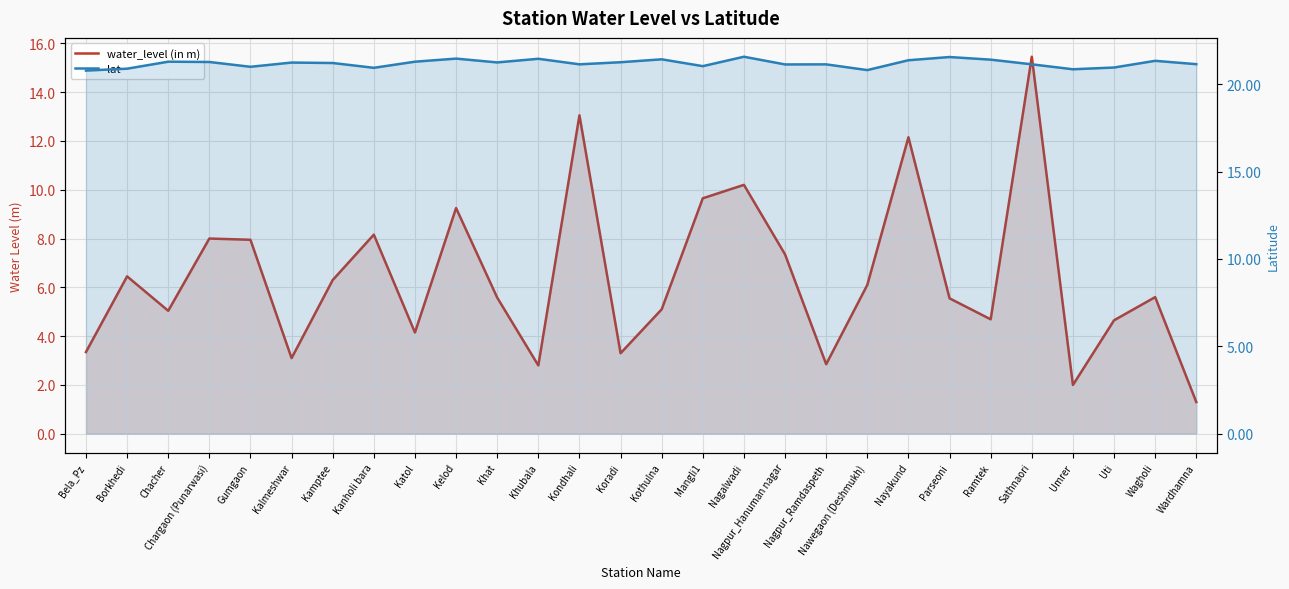

What is the maximum value shown in the chart?

21.6